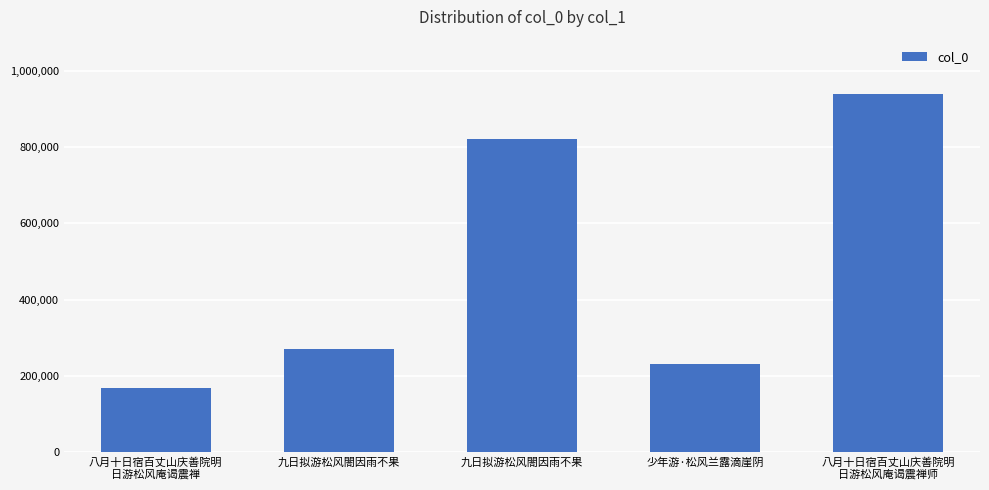

How many distinct data groups are displayed?

1